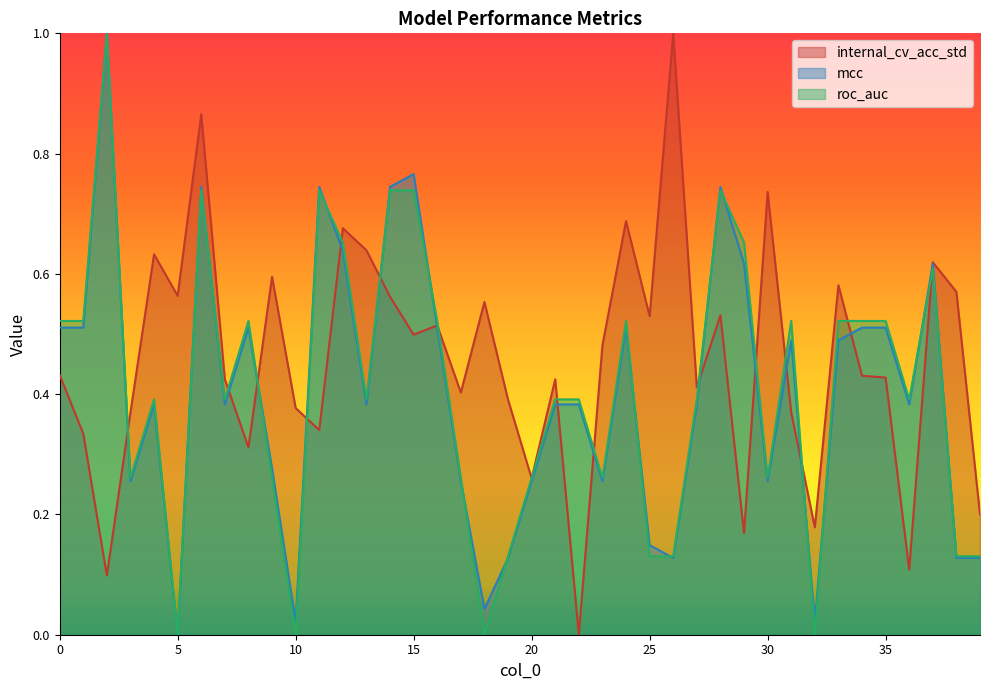

What is the difference between the maximum and second lowest values in the mcc series?

1.0